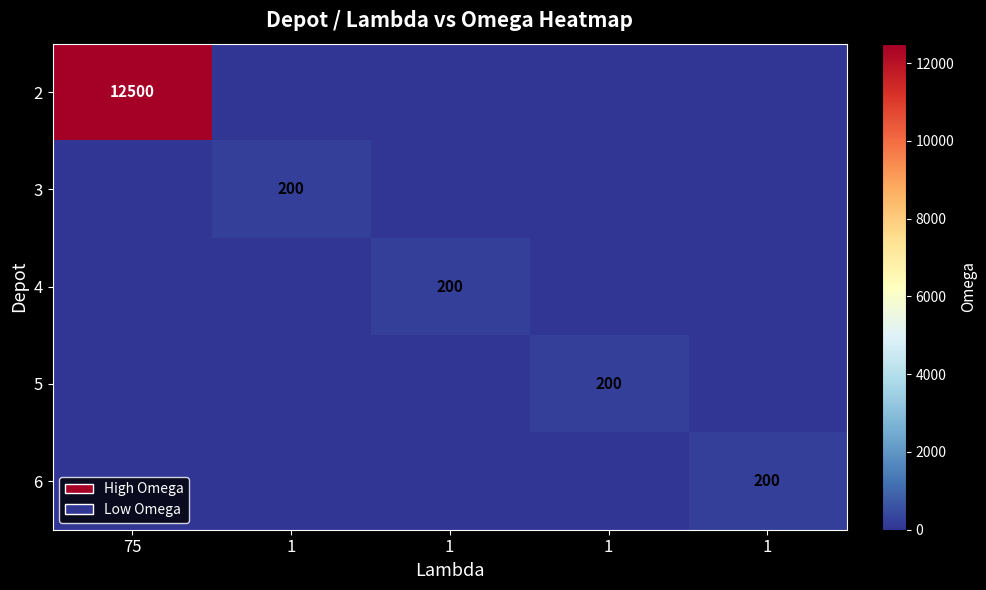

How many values in 4 are above zero?

1